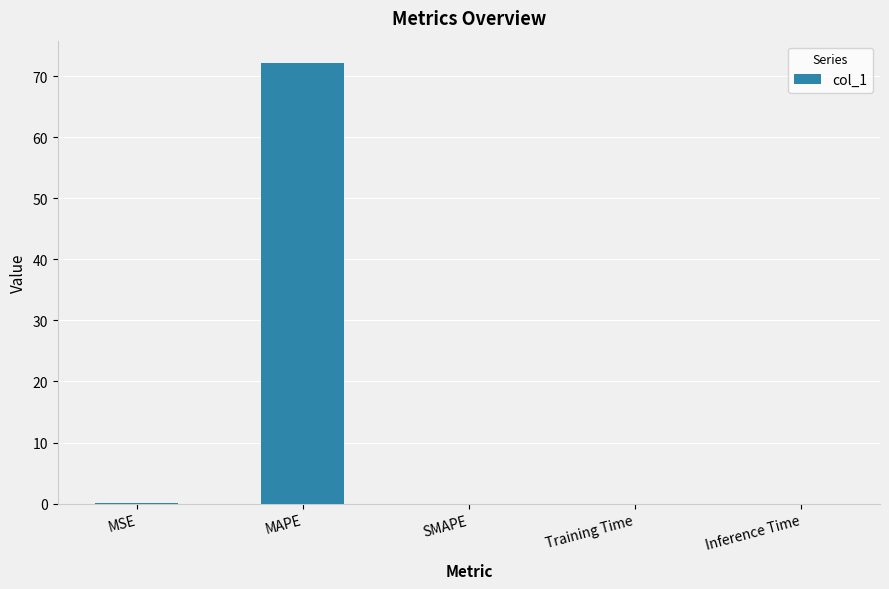

The value at Inference Time is 0.0. True or false?

True